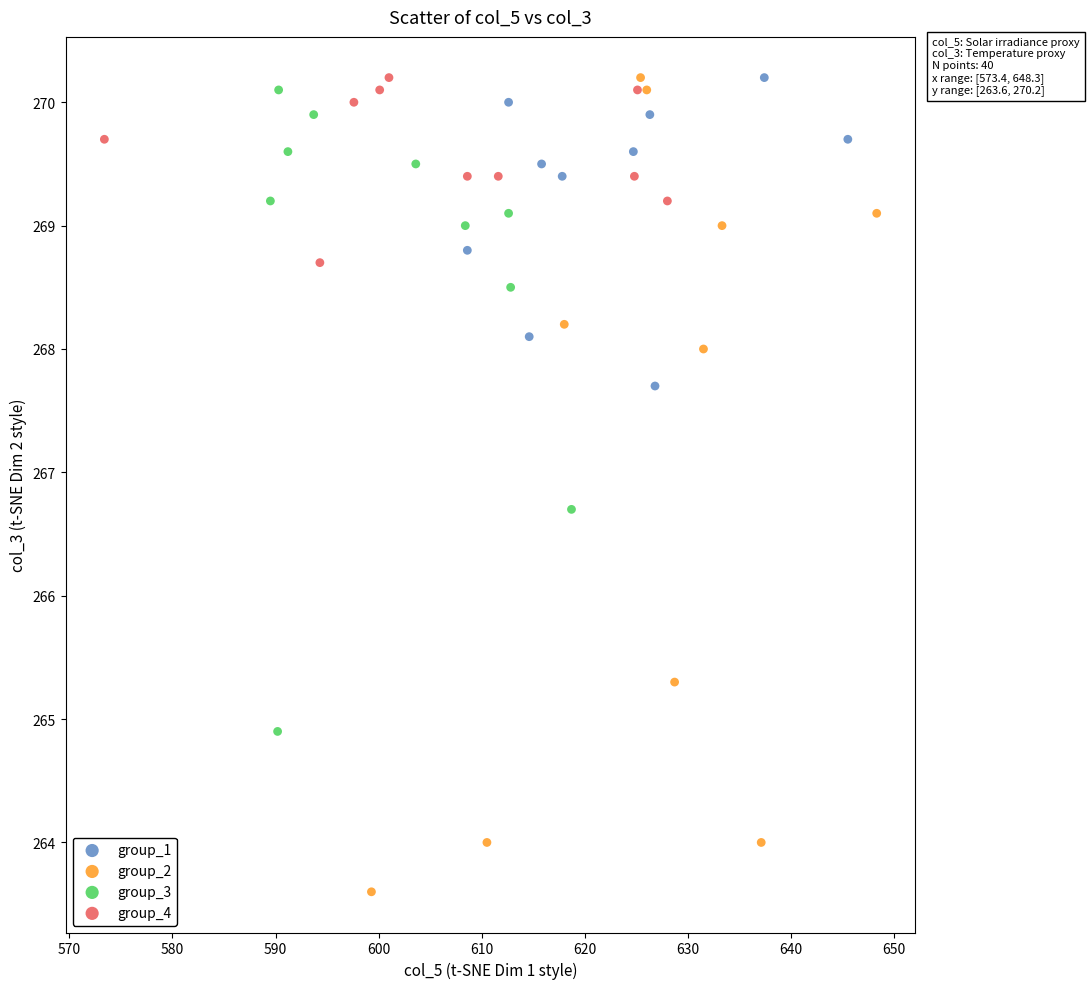

Which series reaches the minimum Y coordinate?

group_2